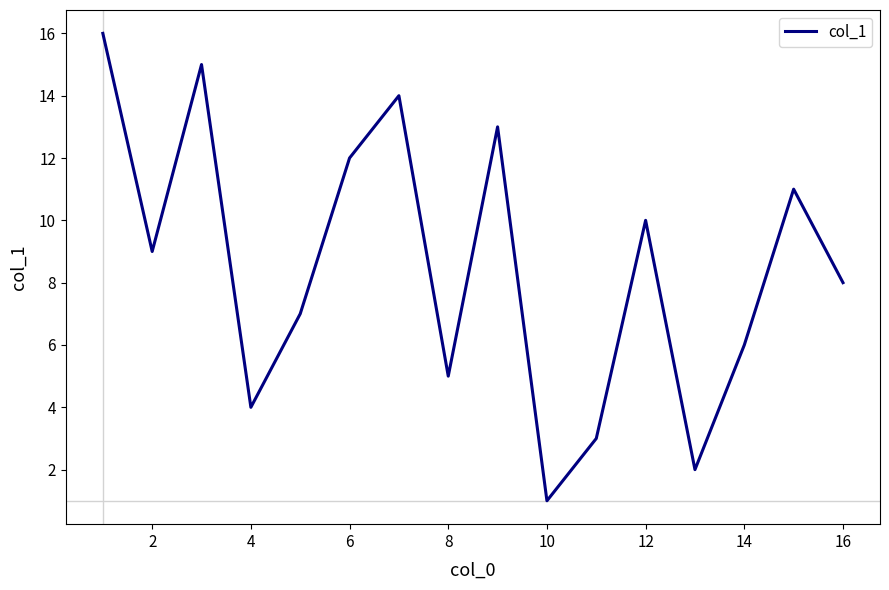

What is the greatest value displayed?

16